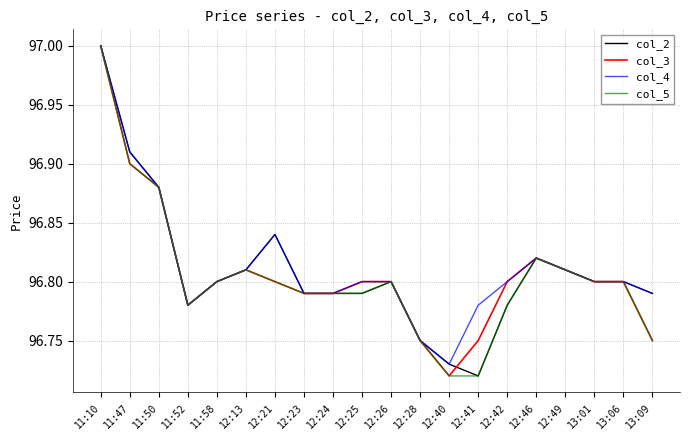

True or false: col_4 has a value of 145.5 at 12:46.

False